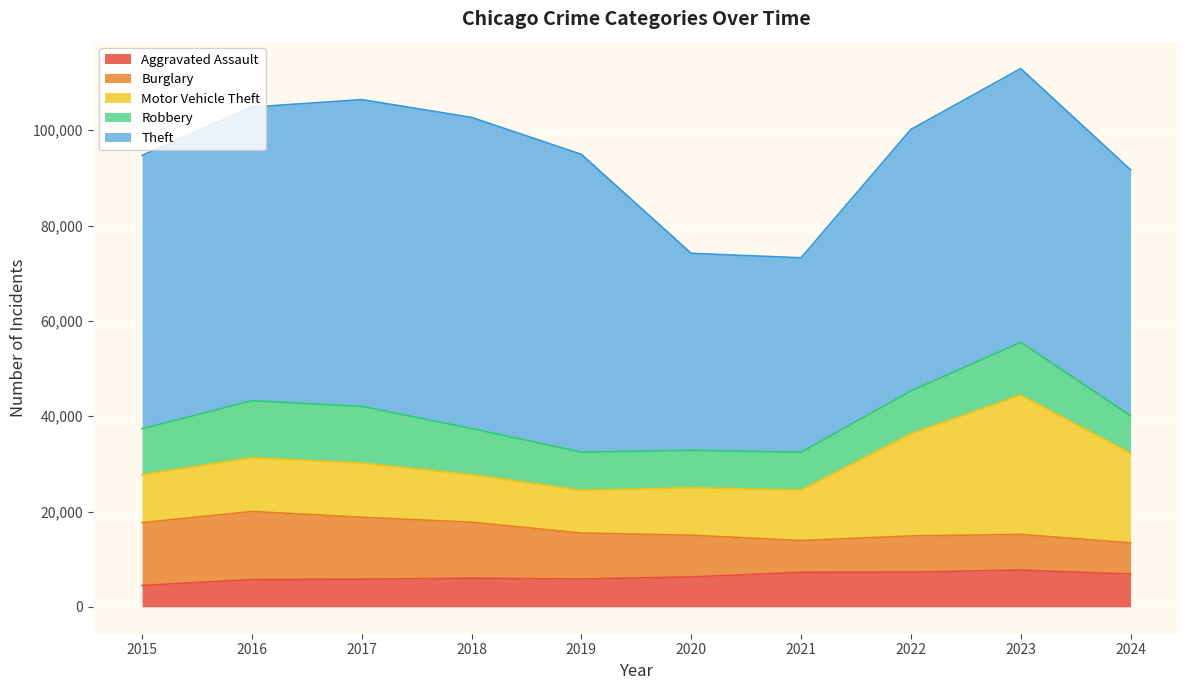

What is the difference between the Aggravated Assault values at 2019 and 2016?

128